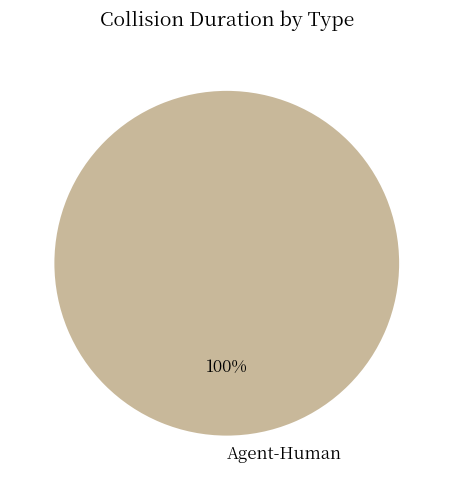

Is it true that Agent-Human is 87% of the pie?

False